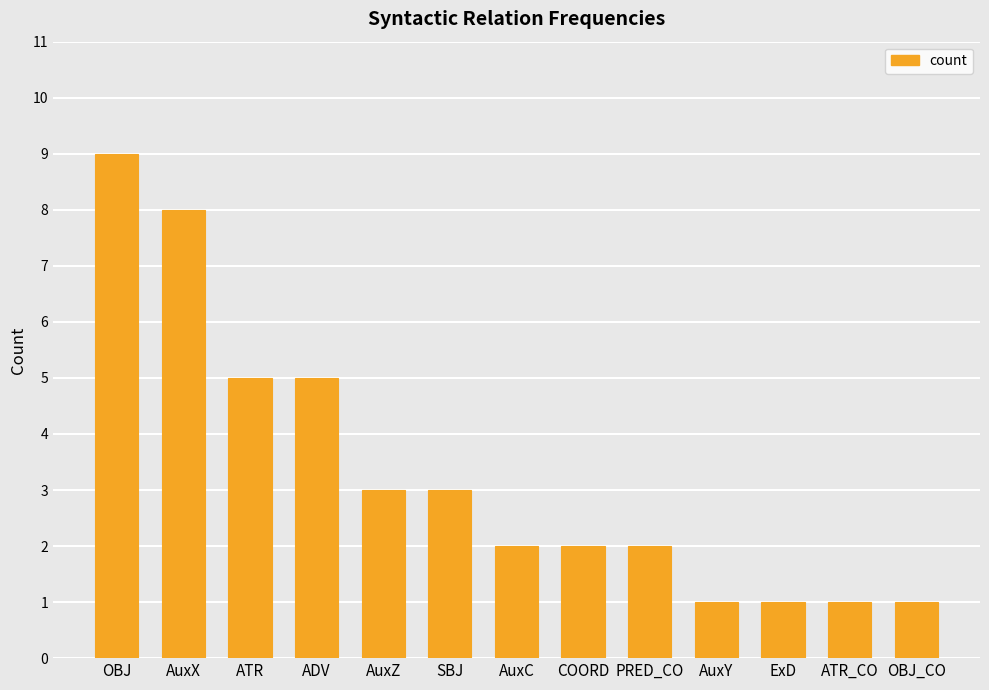

Reading left to right, transcribe all the data shown in this chart.

OBJ=9	AuxX=8	ATR=5	ADV=5	AuxZ=3	SBJ=3	AuxC=2	COORD=2	PRED_CO=2	AuxY=1	ExD=1	ATR_CO=1	OBJ_CO=1